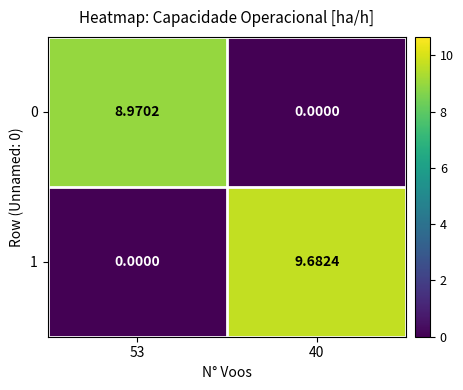

Reading right to left, list all the values displayed in this chart.

0: 40=0.0	53=9.0
1: 40=9.7	53=0.0